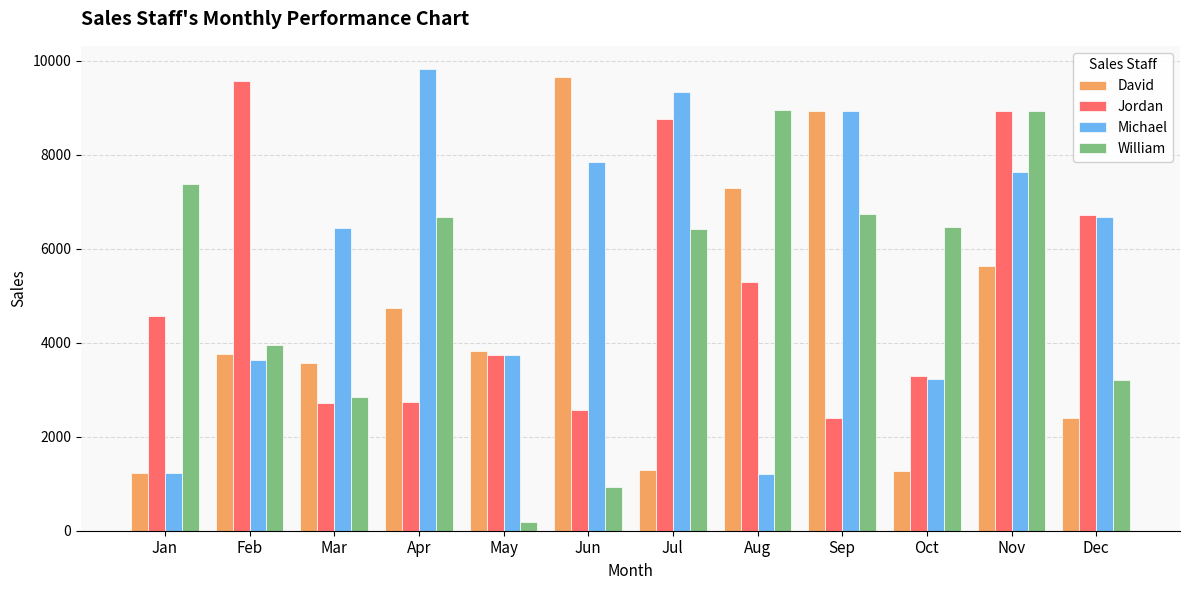

The value of David at Oct is 1278. True or false?

True